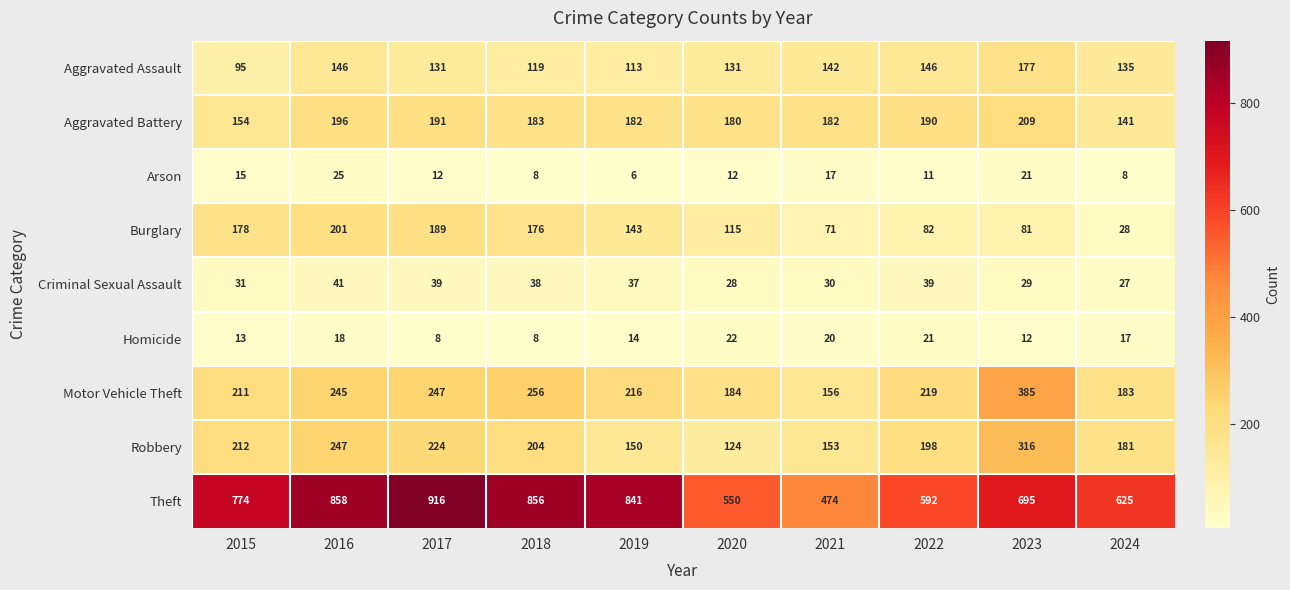

Read the Aggravated Battery value at 2024, to the nearest 5.

140